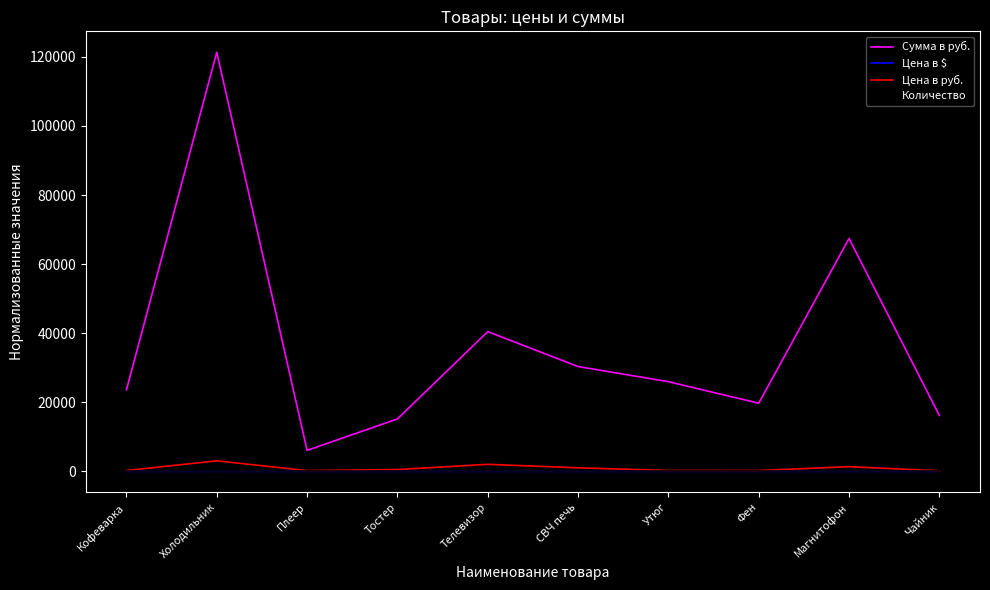

The value of Сумма в руб. at Кофеварка is 5404.0. True or false?

False